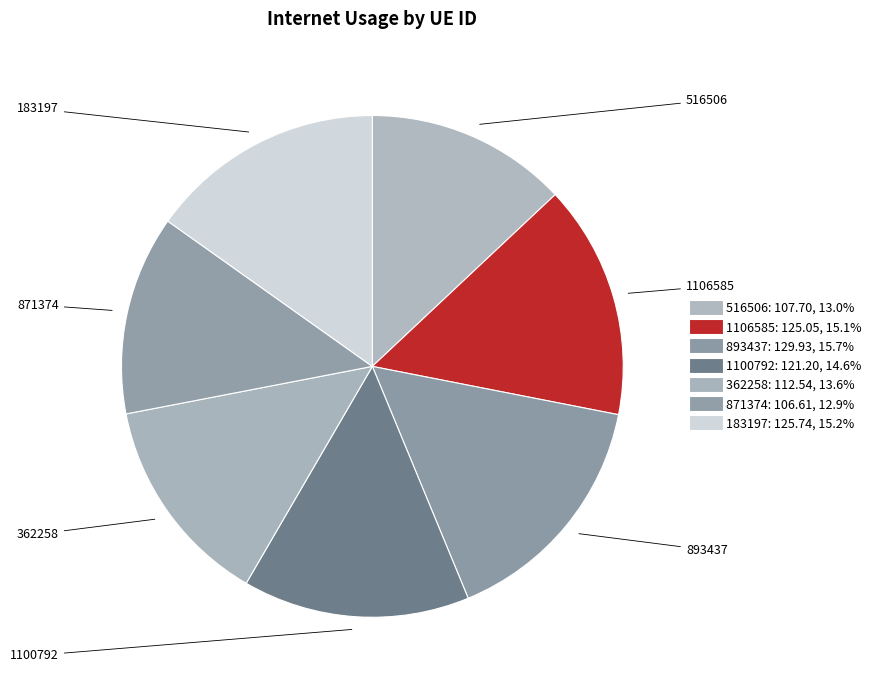

How many segments does this pie chart have?

7